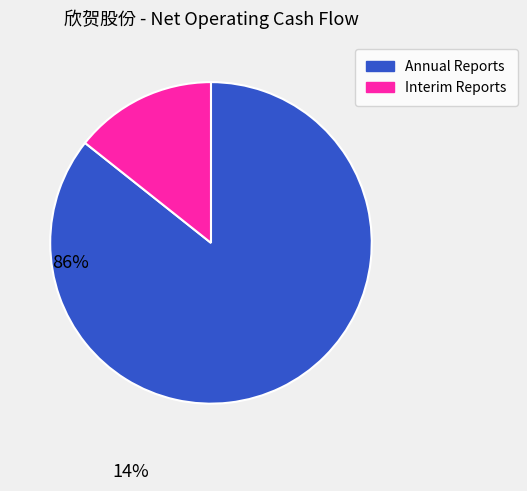

Does any single category account for the majority?

Yes